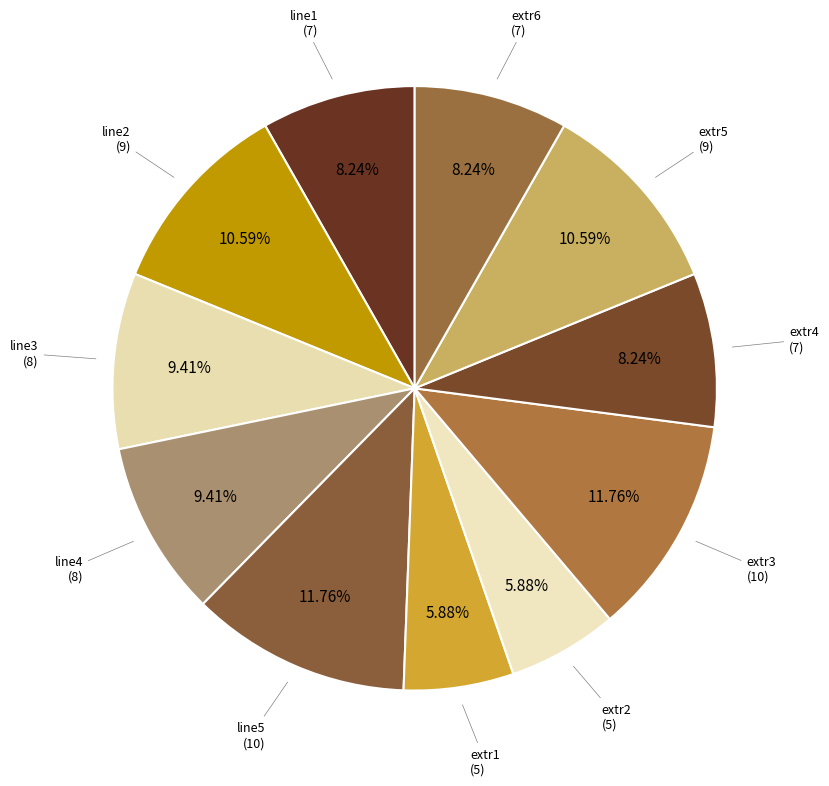

Count the number of slices in the pie.

11